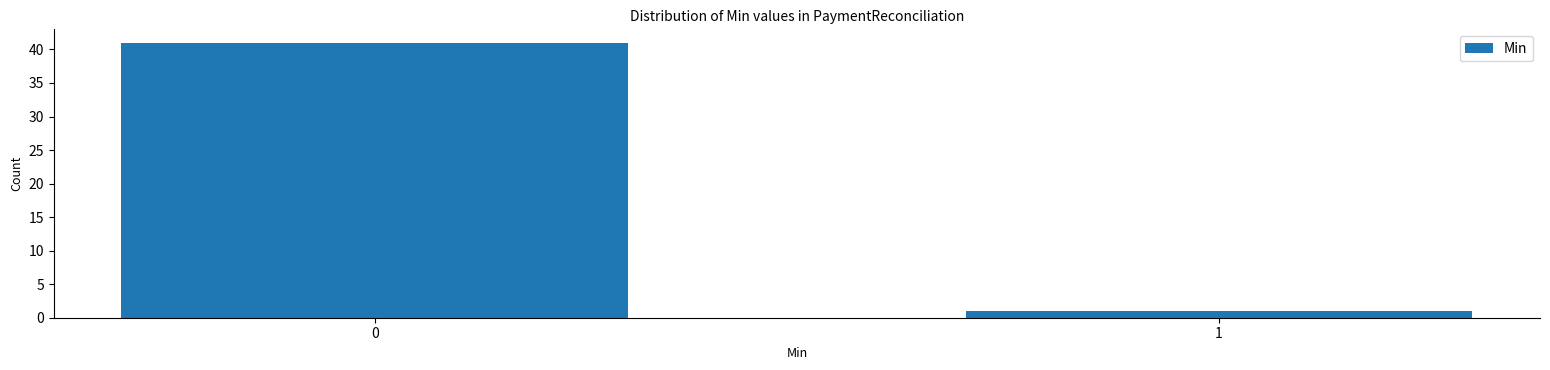

Reading left to right, list all the values displayed in this chart.

41	1